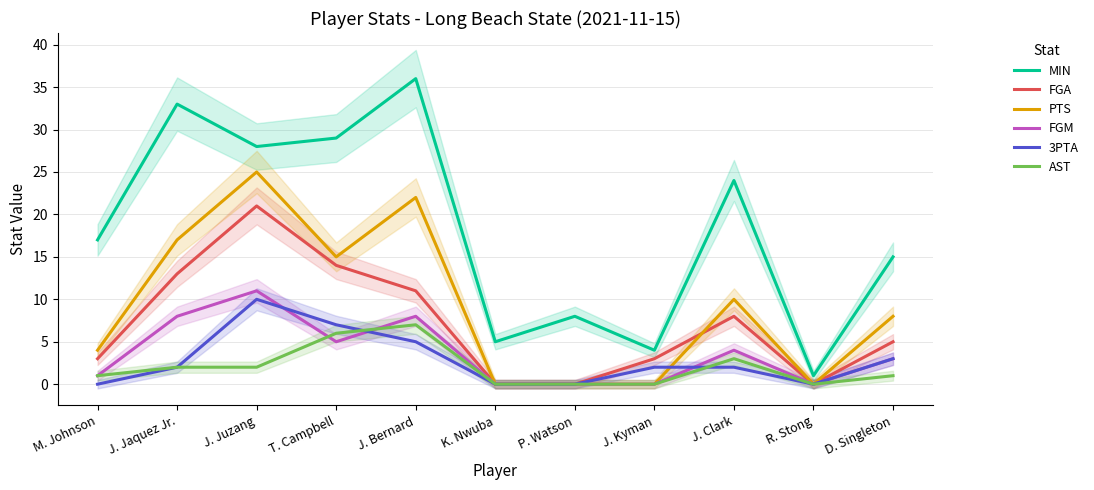

Where does the PTS series first go above 8?

J. Jaquez Jr.